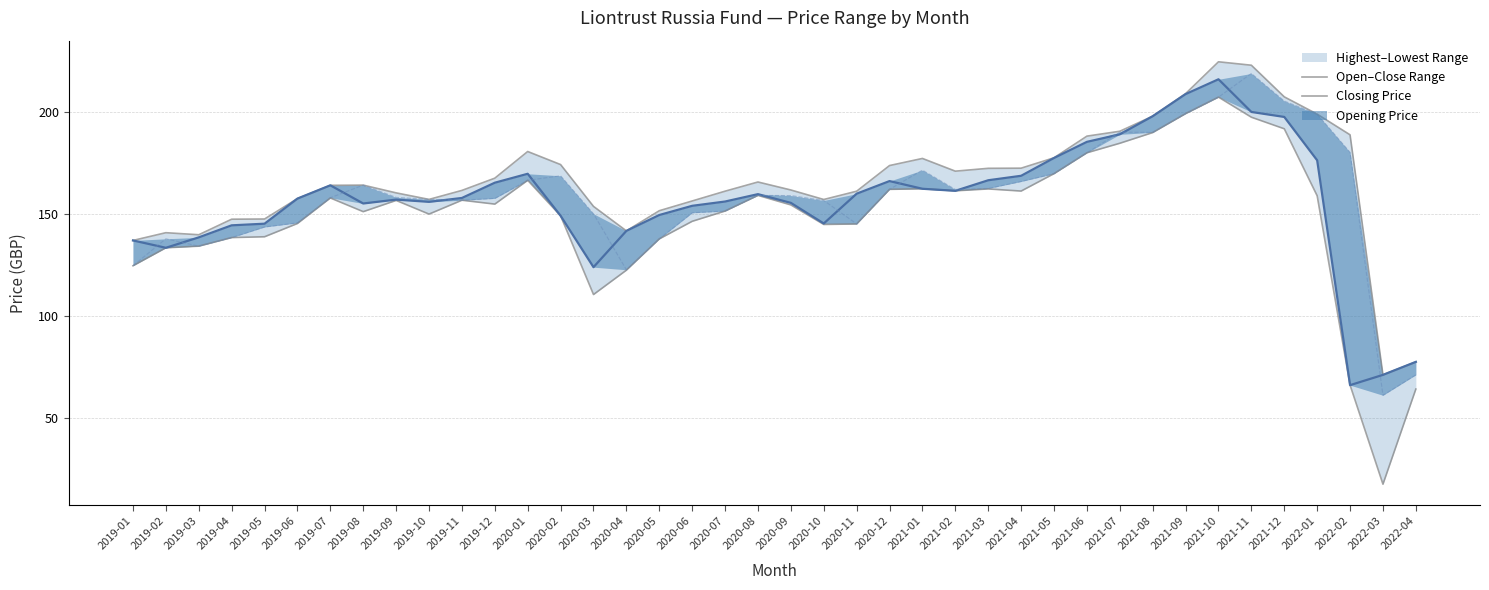

True or false: Closing Price has a value of 156.0 at 2019-10.

True